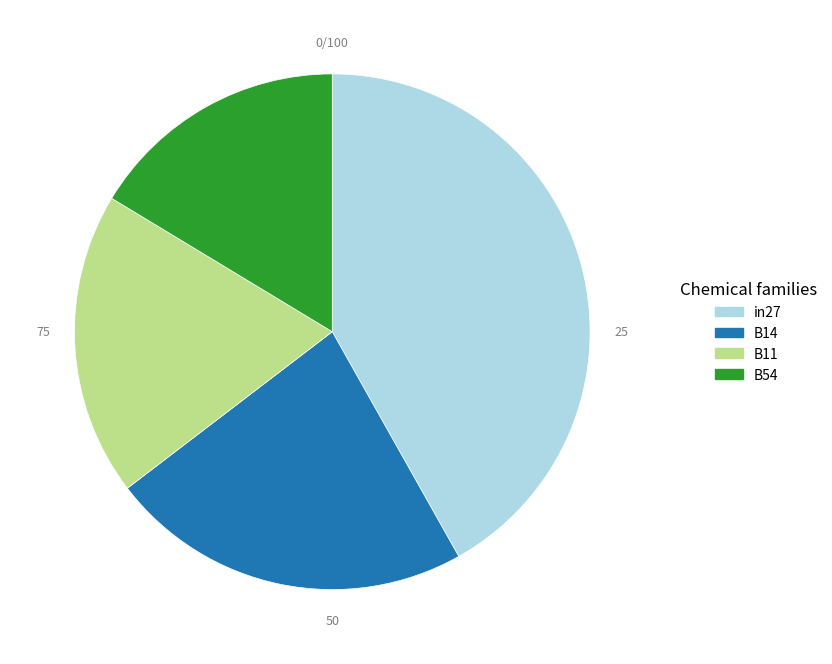

Does any single category account for the majority?

No